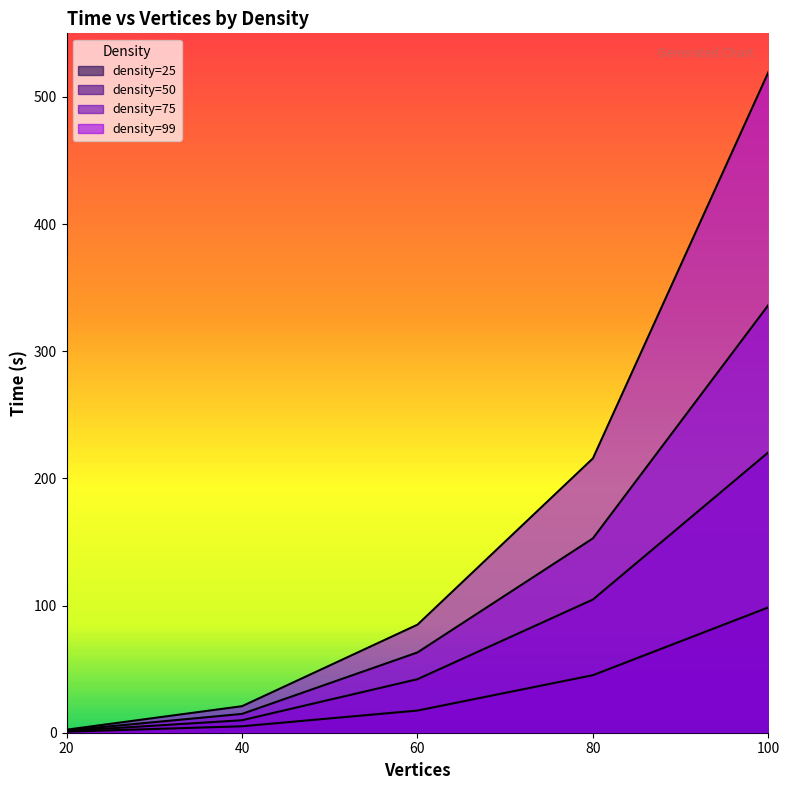

Does the chart display data point markers on the line(s)?

No